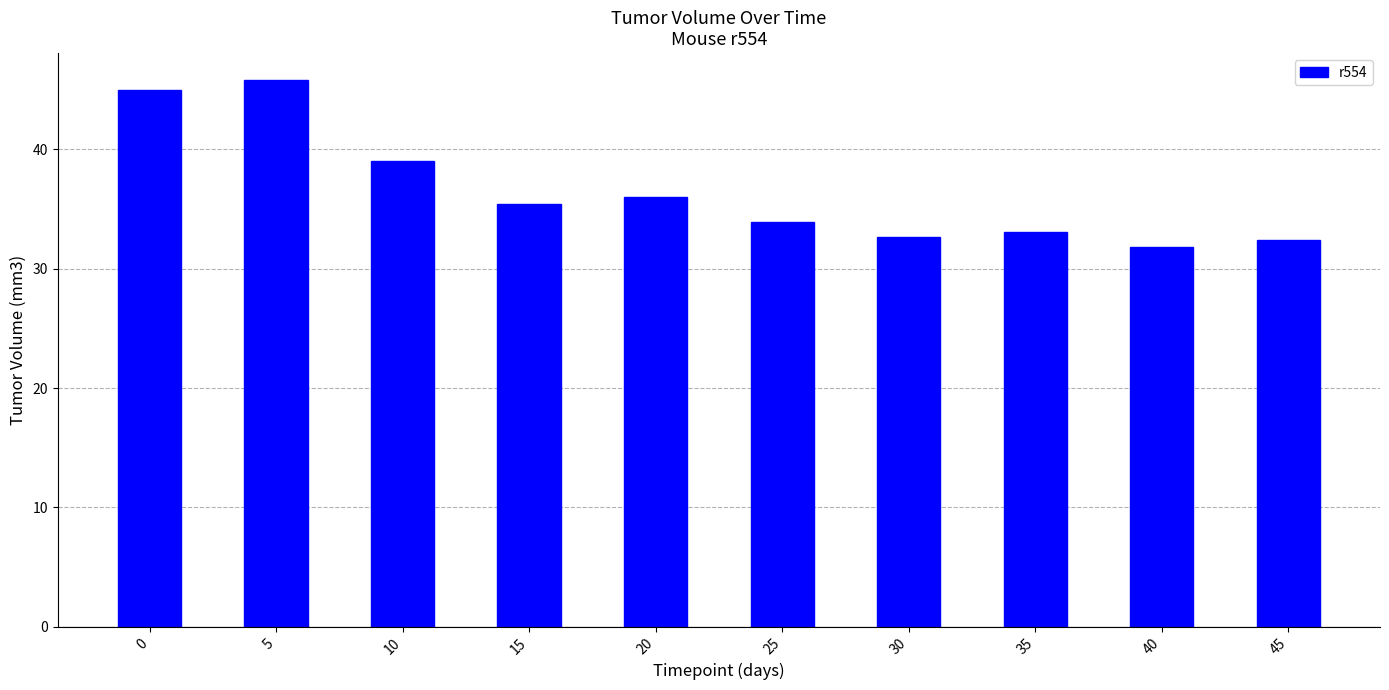

How many categories are shown in the chart?

10